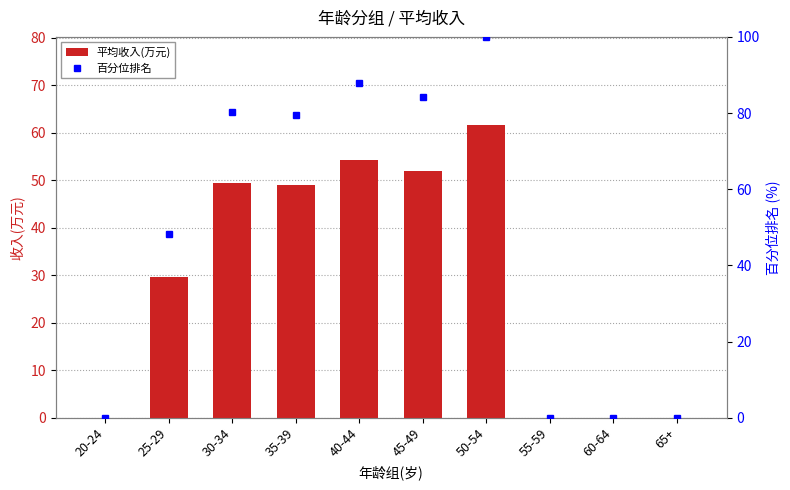

How many values in 百分位排名 are above zero?

6